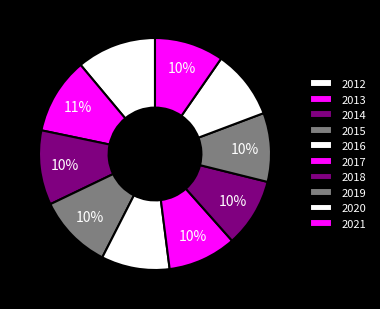

Rank the categories by value from lowest to highest.

2016, 2017, 2018, 2019, 2020, 2021, 2015, 2014, 2013, 2012